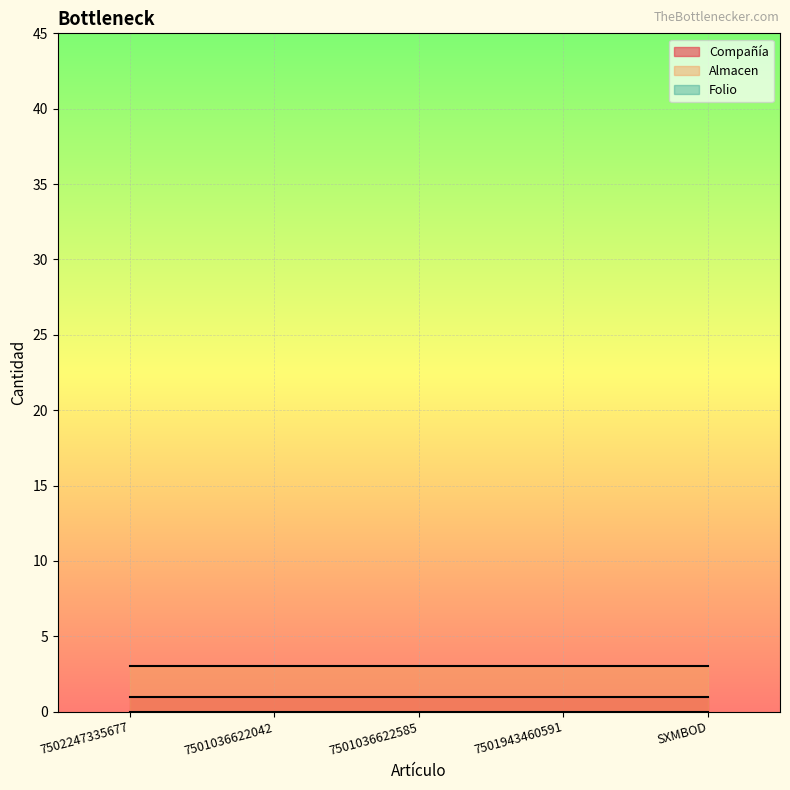

Which category has the lowest value in the Compañía series?

7502247335677